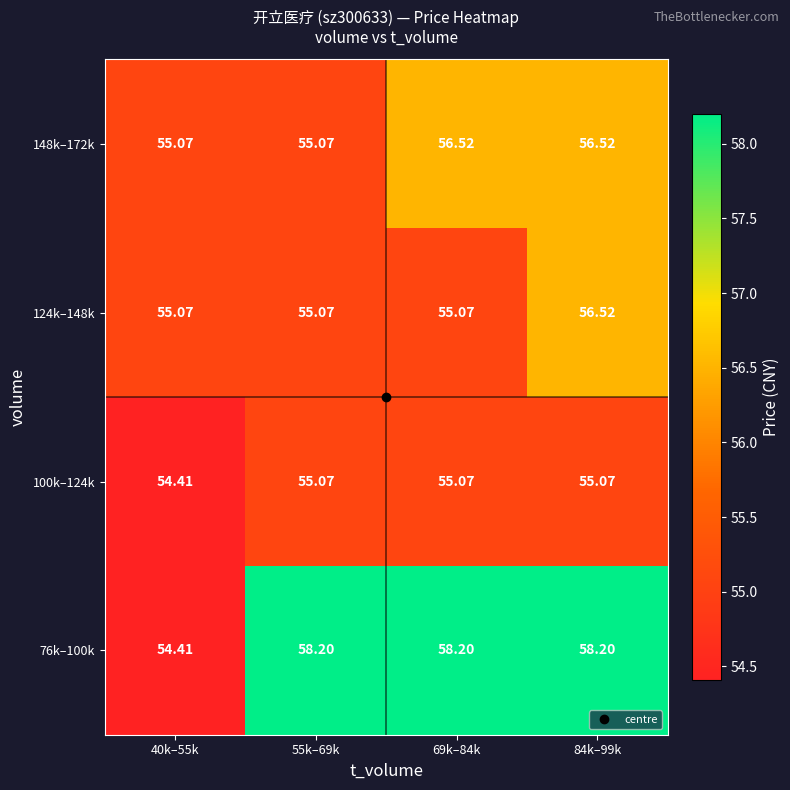

Is the value of 148k–172k at 84k–99k greater than the value of 76k–100k at 84k–99k?

No